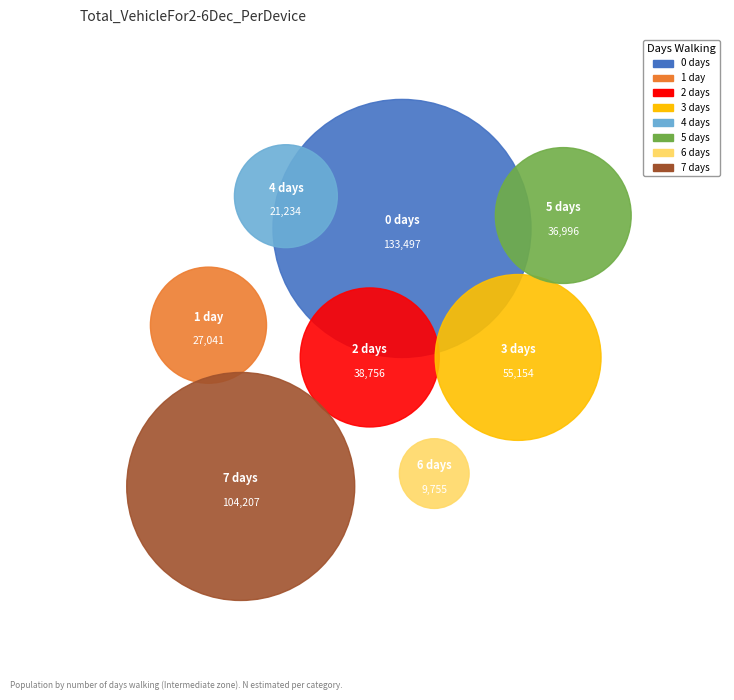

How many slices are in this pie chart?

8